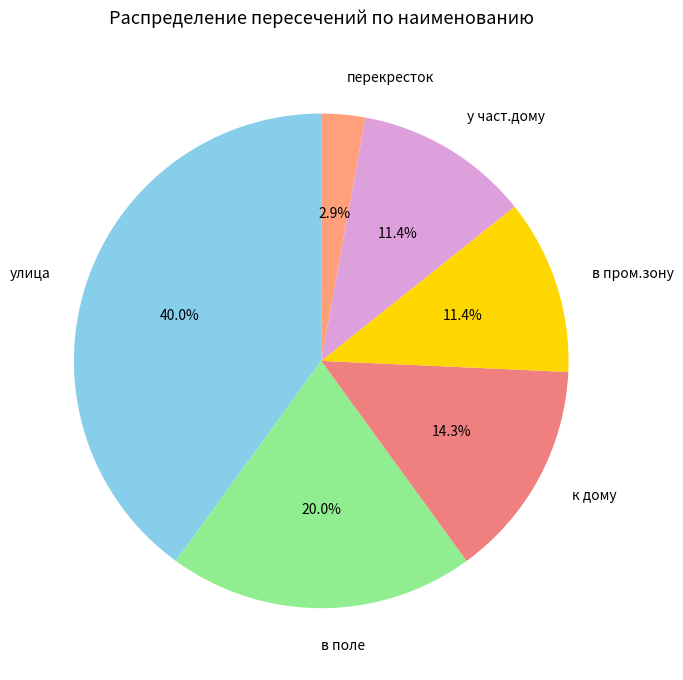

To the nearest percent, what is the combined percentage of в поле and в пром.зону?

31%